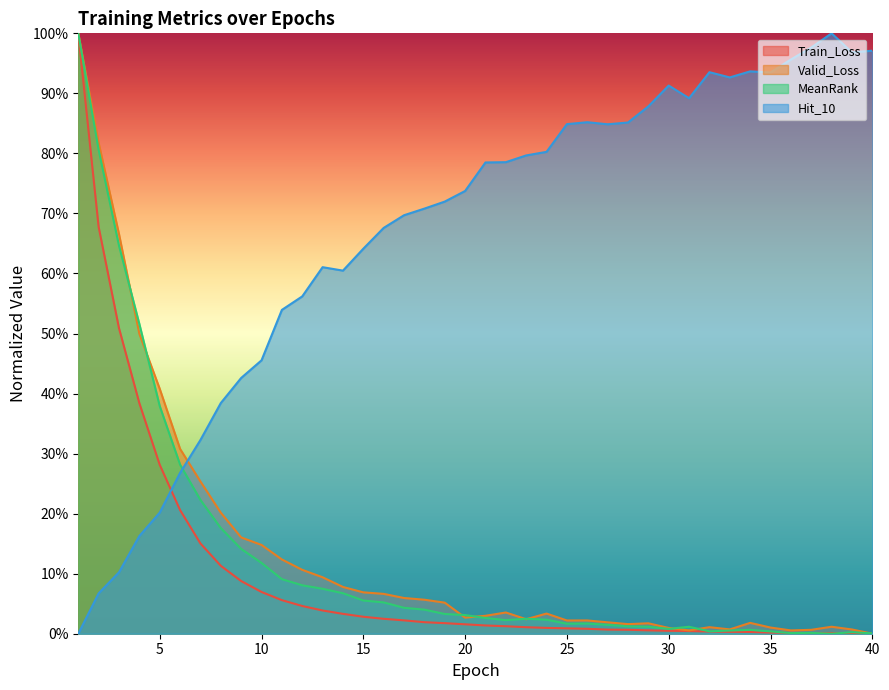

True or false: MeanRank has a value of 0.4 at 5.

True